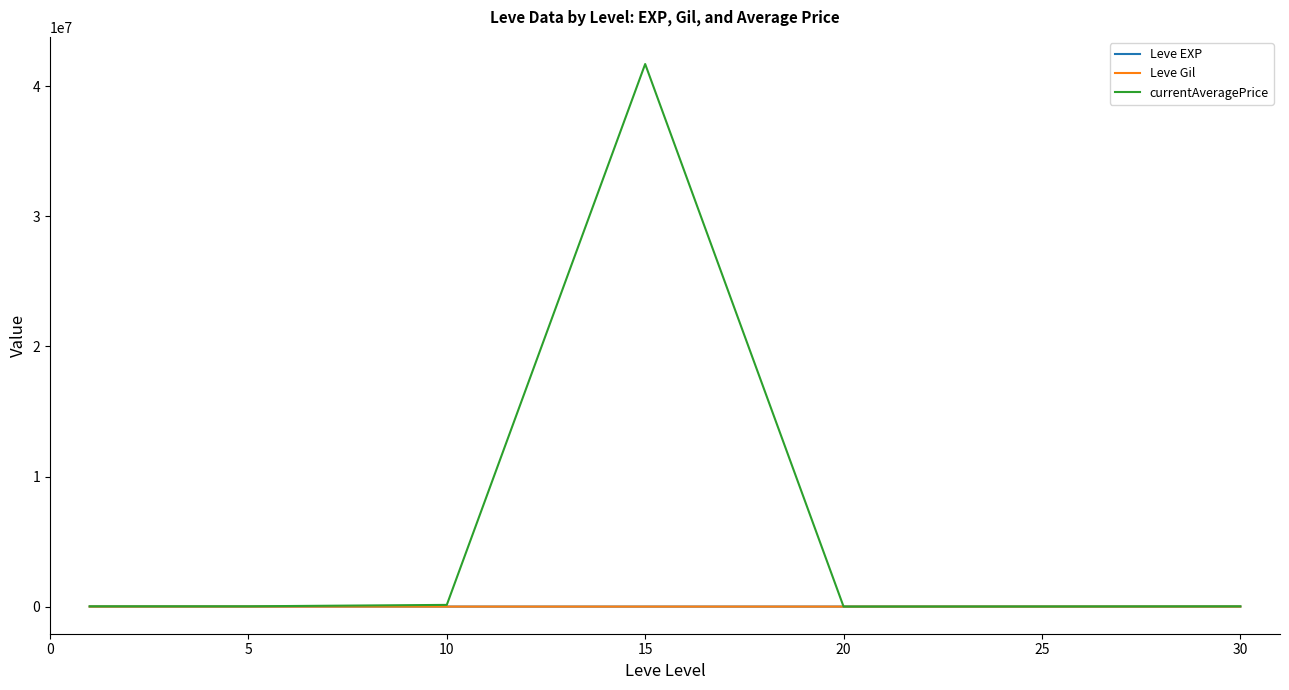

What is the highest value of the currentAveragePrice series?

41719893.7